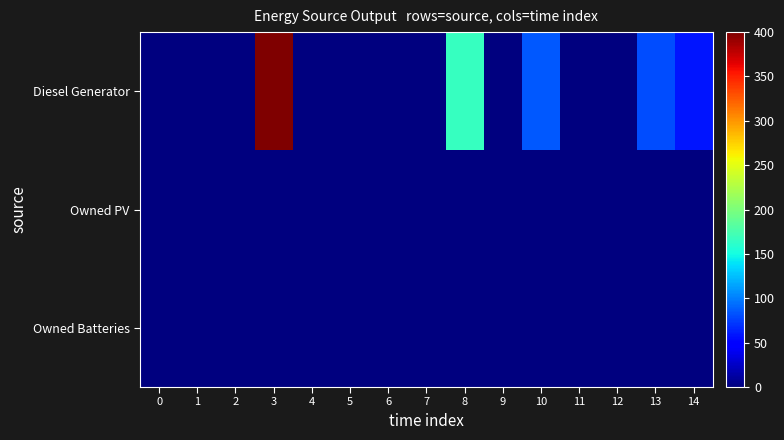

Reading right to left, what are all the values shown in this chart?

Diesel Generator: 14=58	13=81	12=0	11=0	10=85	9=0	8=166	7=0	6=0	5=0	4=0	3=400	2=0	1=0	0=0
Owned PV: 14=0	13=0	12=0	11=0	10=0	9=0	8=0	7=0	6=0	5=0	4=0	3=0	2=0	1=0	0=0
Owned Batteries: 14=0	13=0	12=0	11=0	10=0	9=0	8=0	7=0	6=0	5=0	4=0	3=0	2=0	1=0	0=0